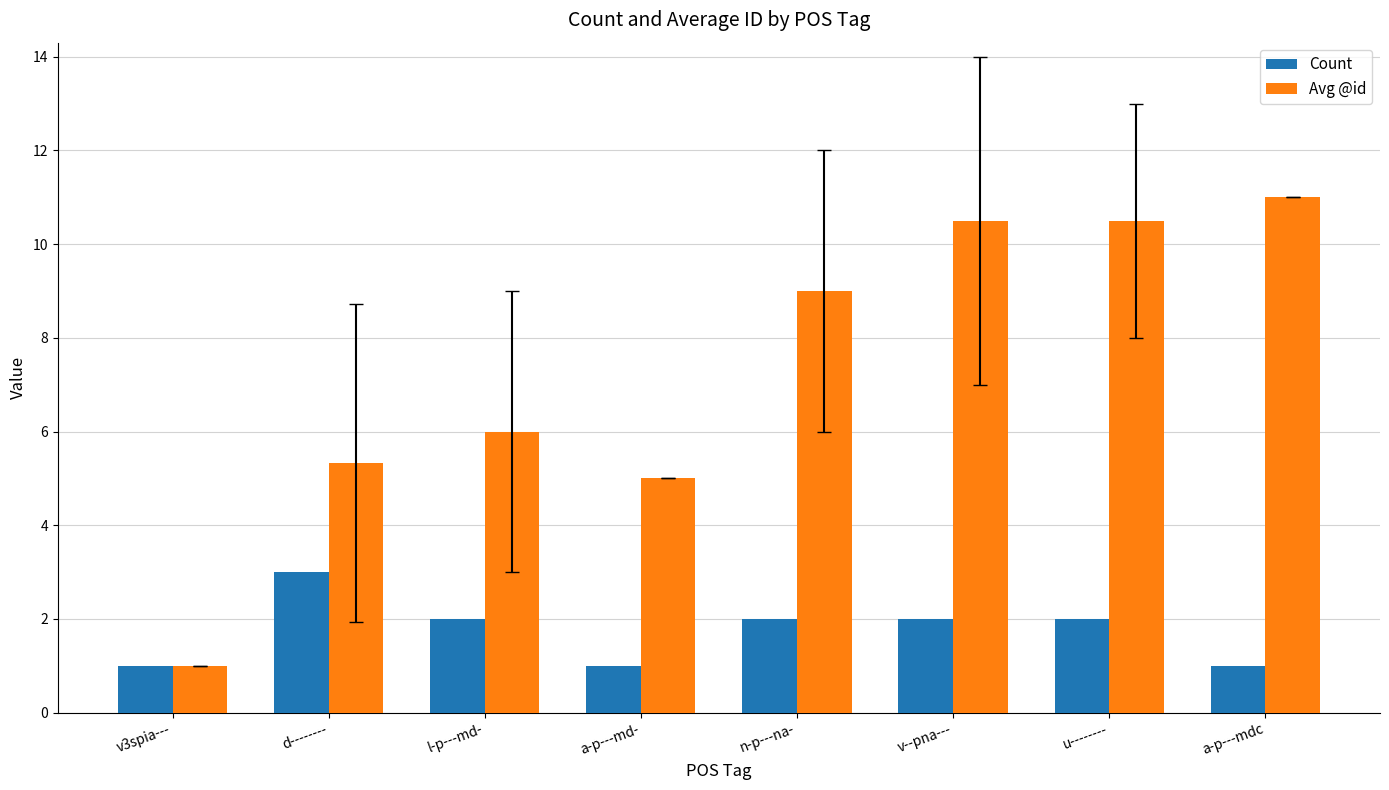

Which series has the widest spread of values?

Avg @id